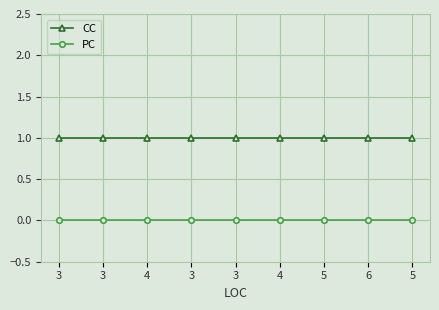

What are all the series names shown in the legend?

CC, PC